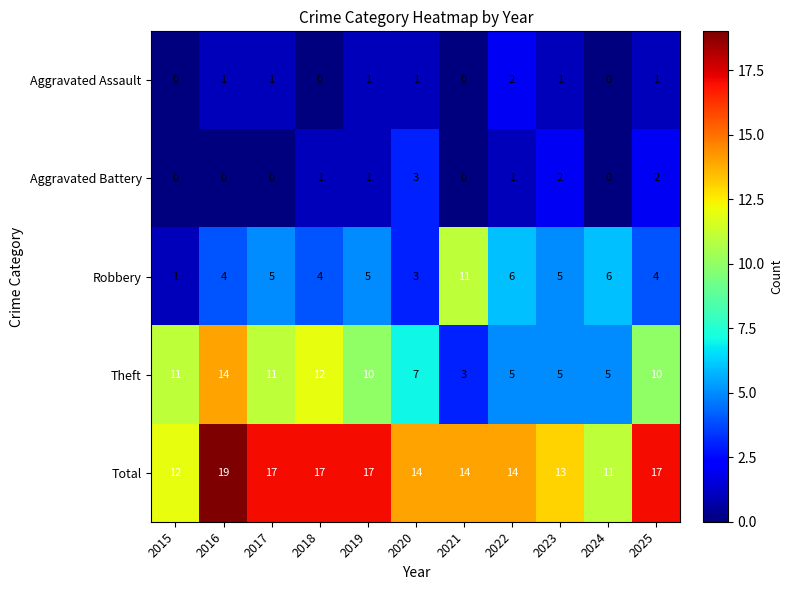

What is the difference between the second highest and minimum values in the Theft series?

9